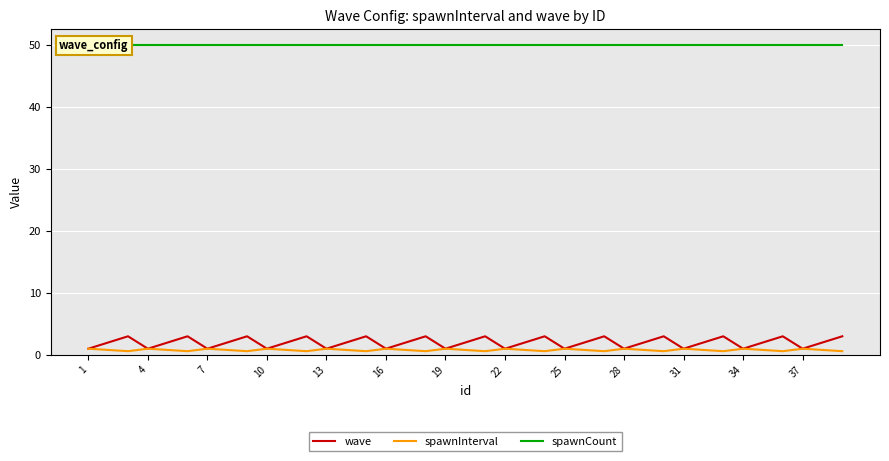

True or false: wave and spawnCount cross at least once.

False